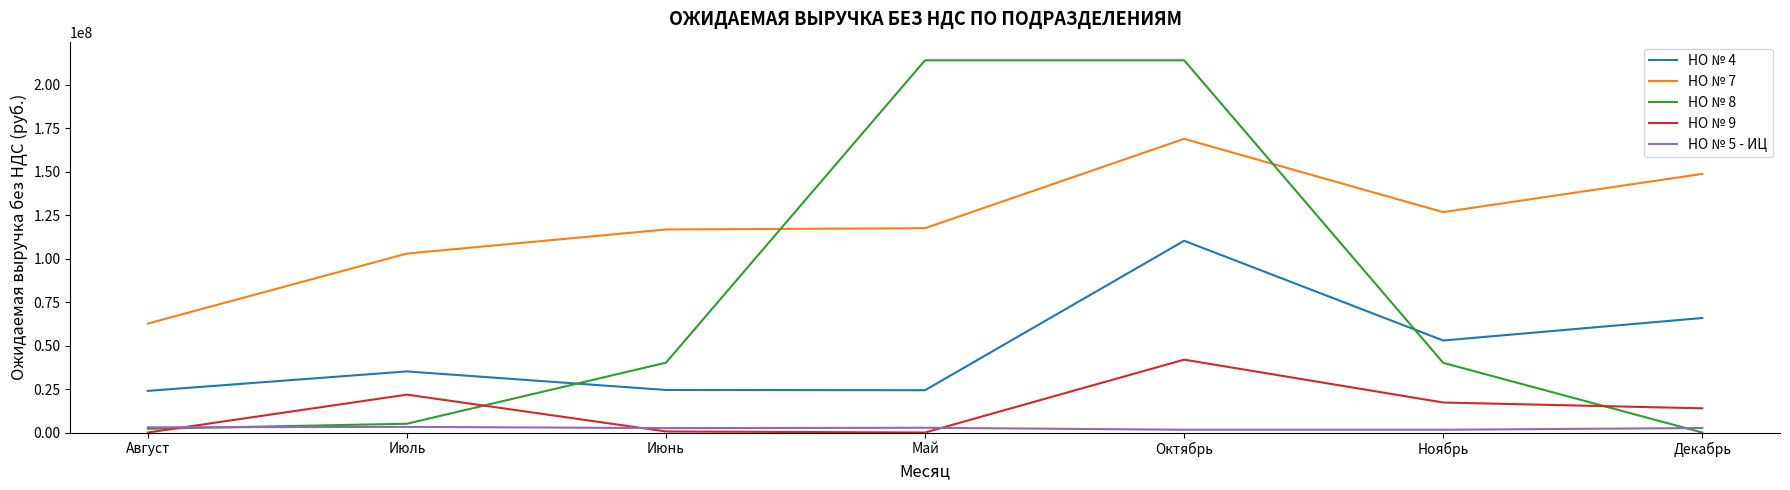

What is the total value across all series at Май?

358522315.0